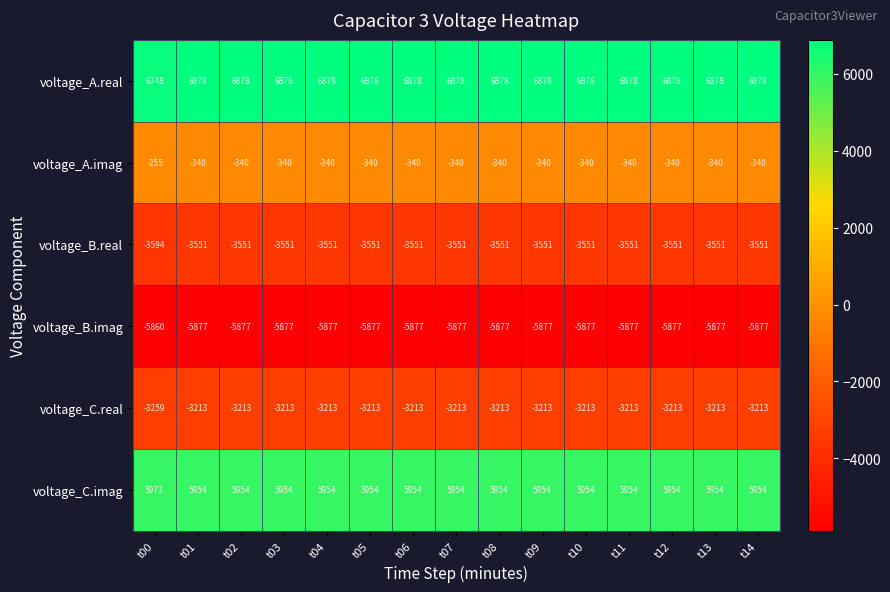

What is the approximate value of voltage_A.real at t03, to the nearest 5?

6880